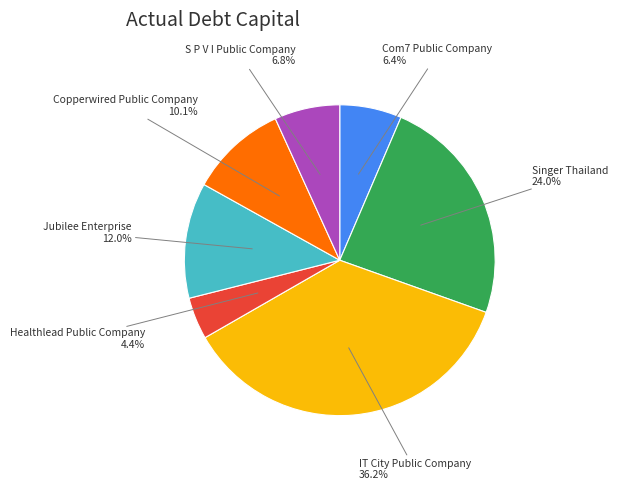

How many slices are in this pie chart?

7